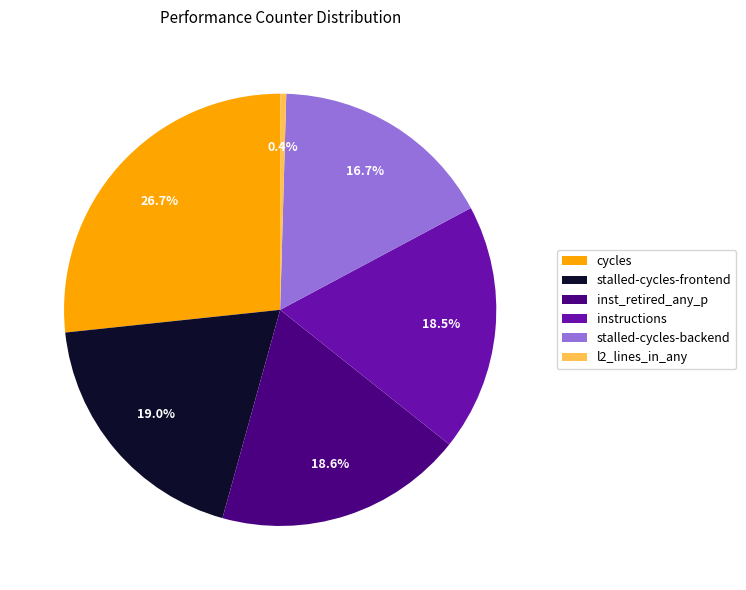

Does l2_lines_in_any represent more than half of the total?

No